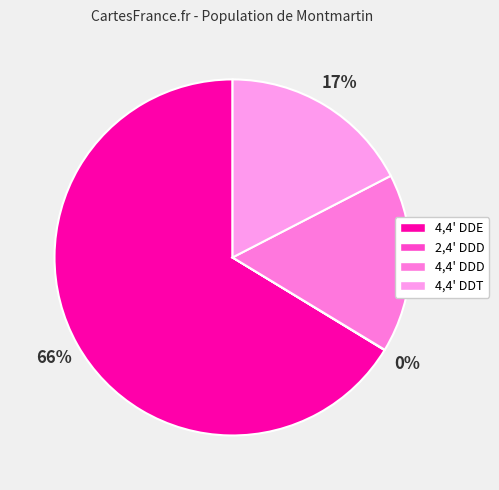

Rank the categories by value from lowest to highest.

2,4' DDD, 4,4' DDD, 4,4' DDT, 4,4' DDE